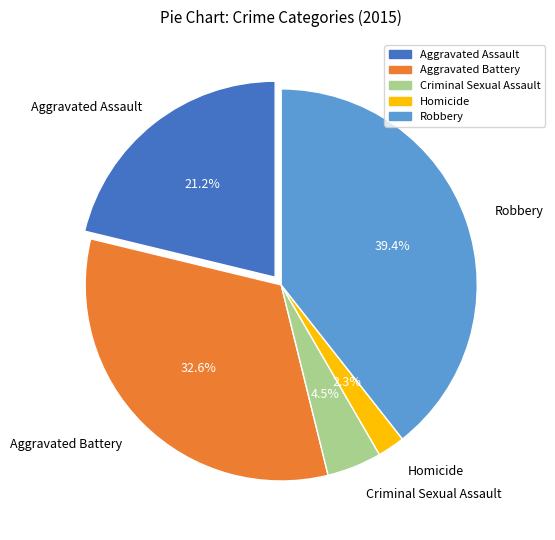

To the nearest percent, what is the average slice percentage?

20%